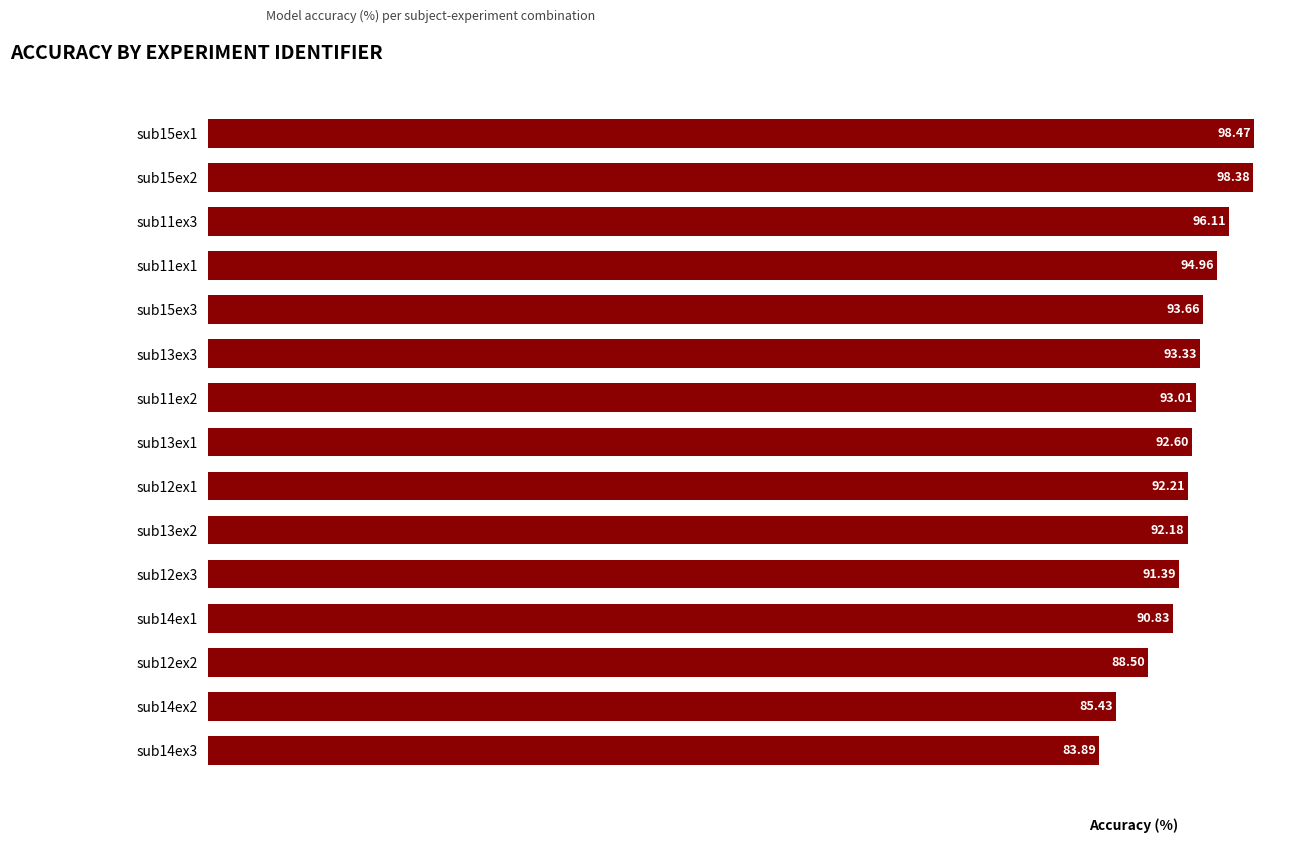

What is the difference between the second highest and minimum values?

14.5